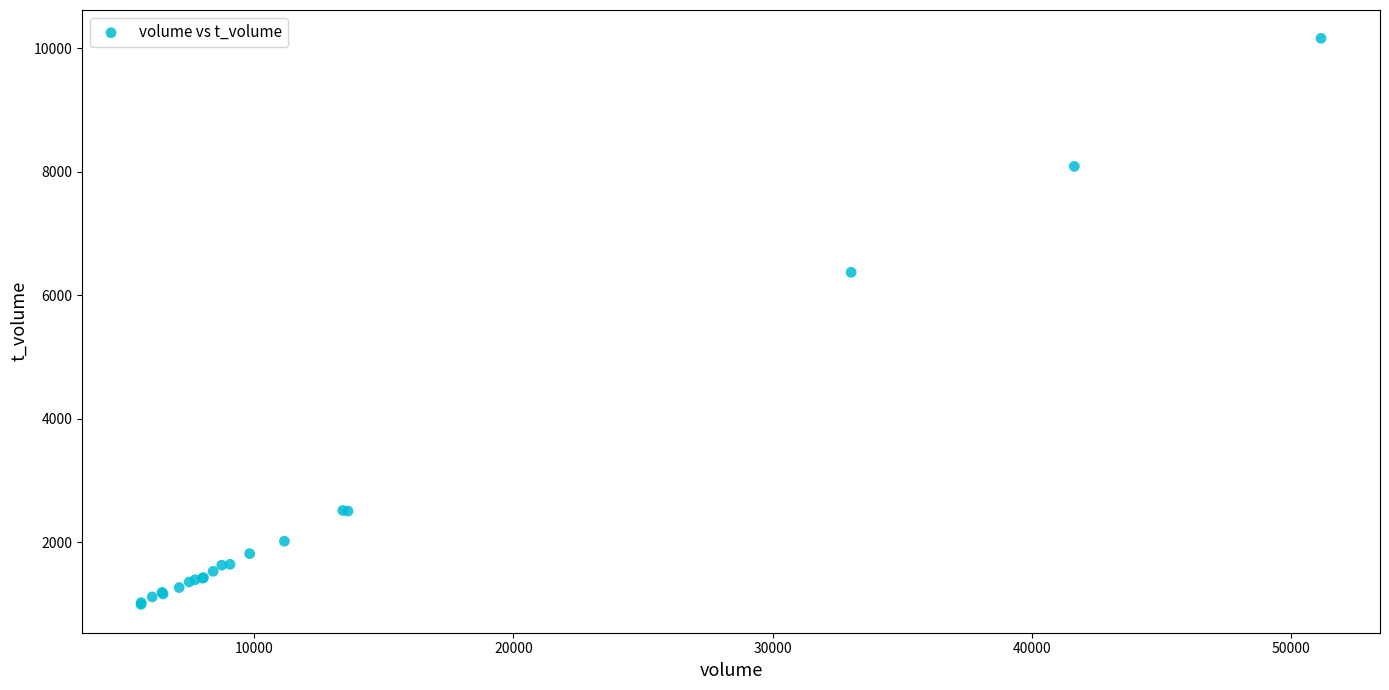

What Y value in the scatter plot is closest to 5579?

6374